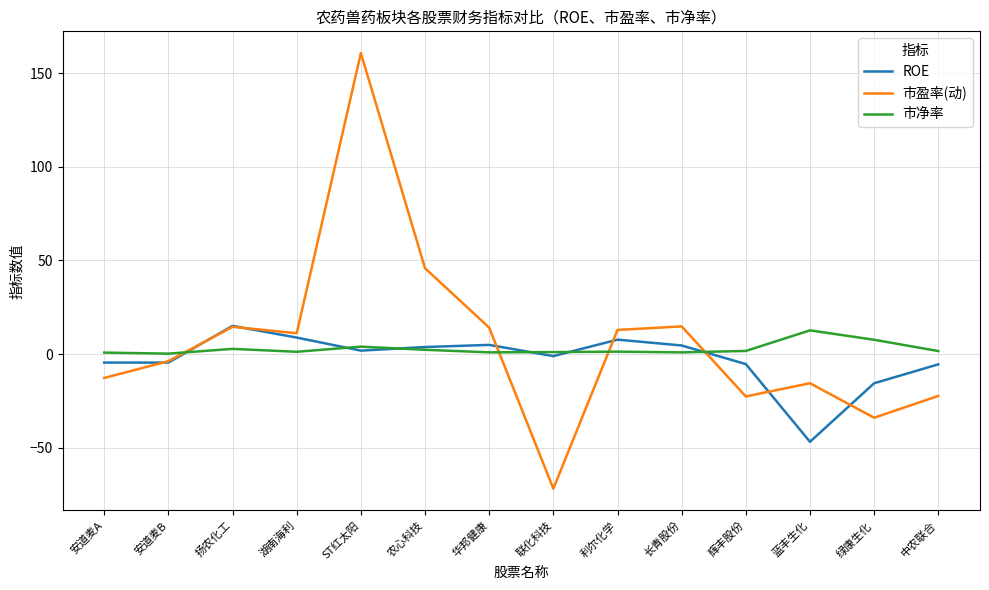

What is the greatest value displayed?

160.6